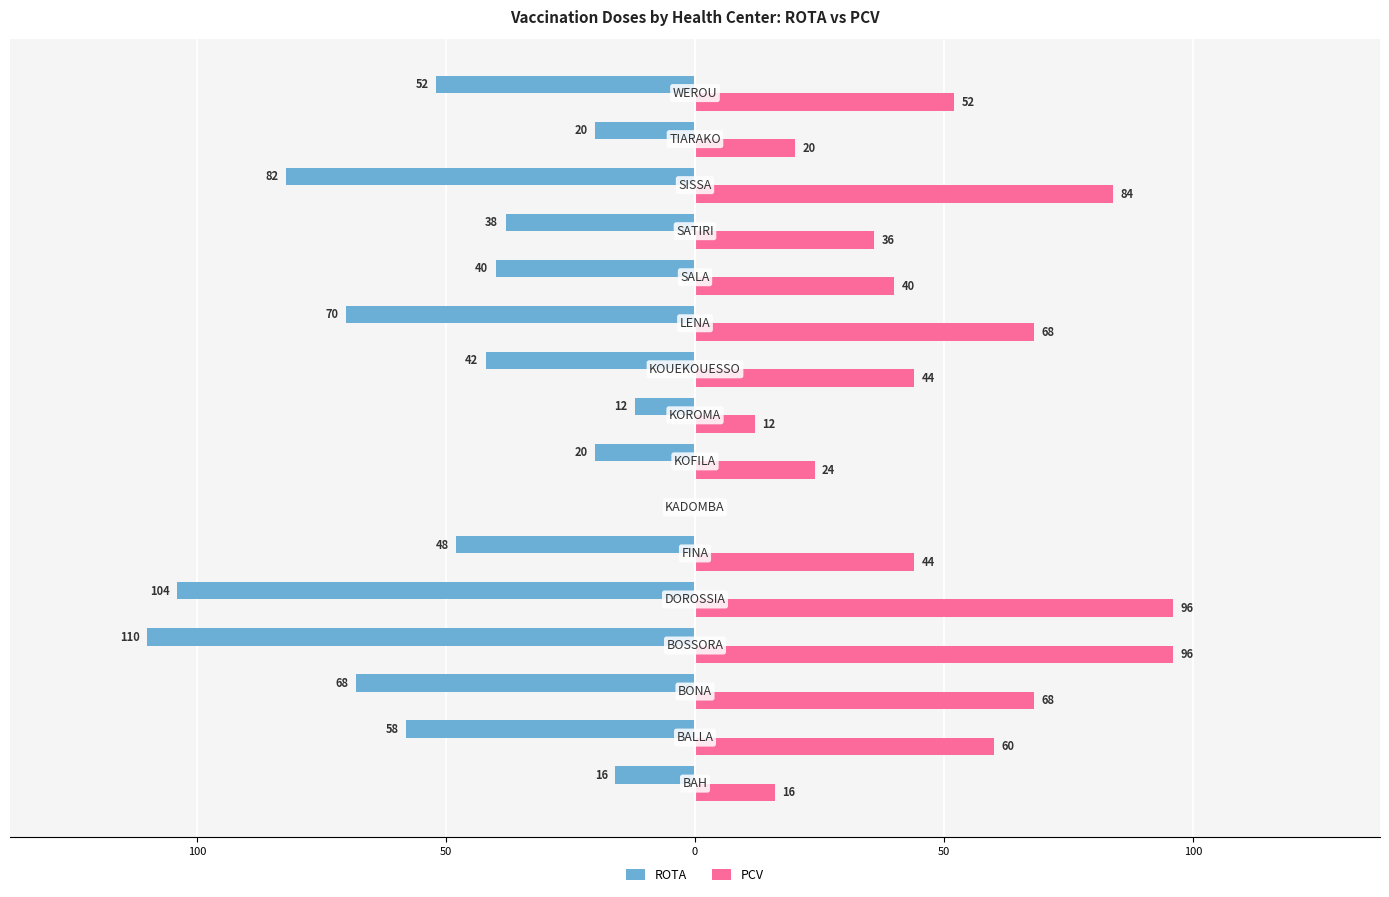

What are all the series names shown in the legend?

ROTA, PCV